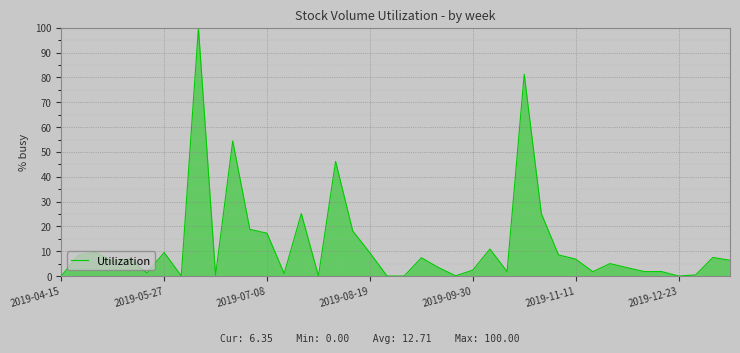

What is the difference between the maximum and minimum values?

100.0